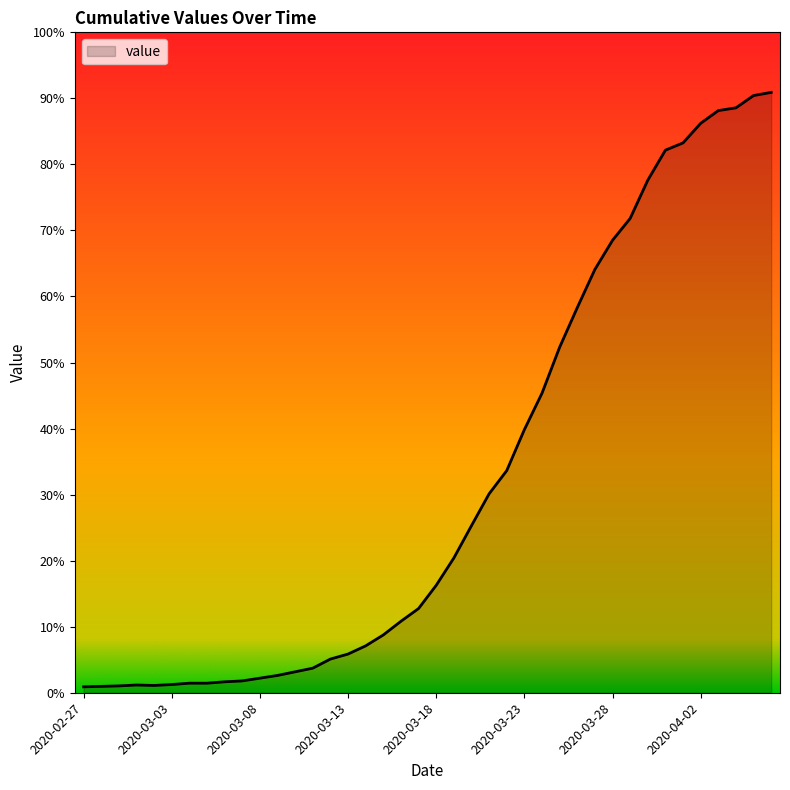

True or false: there are more than 1 points higher than both neighbors.

False